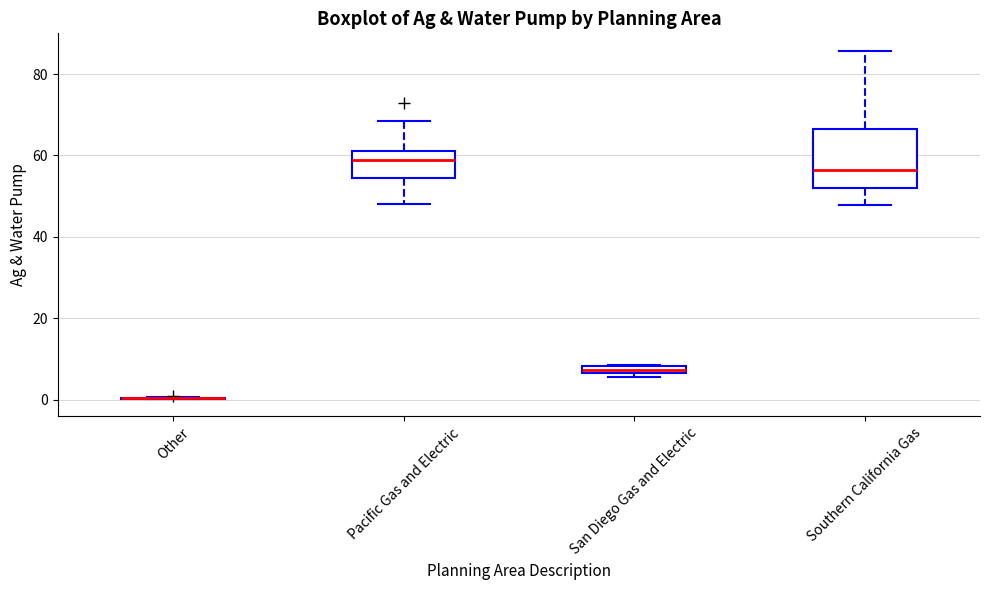

Which box is the tallest, from its lower edge to its upper edge?

Southern California Gas